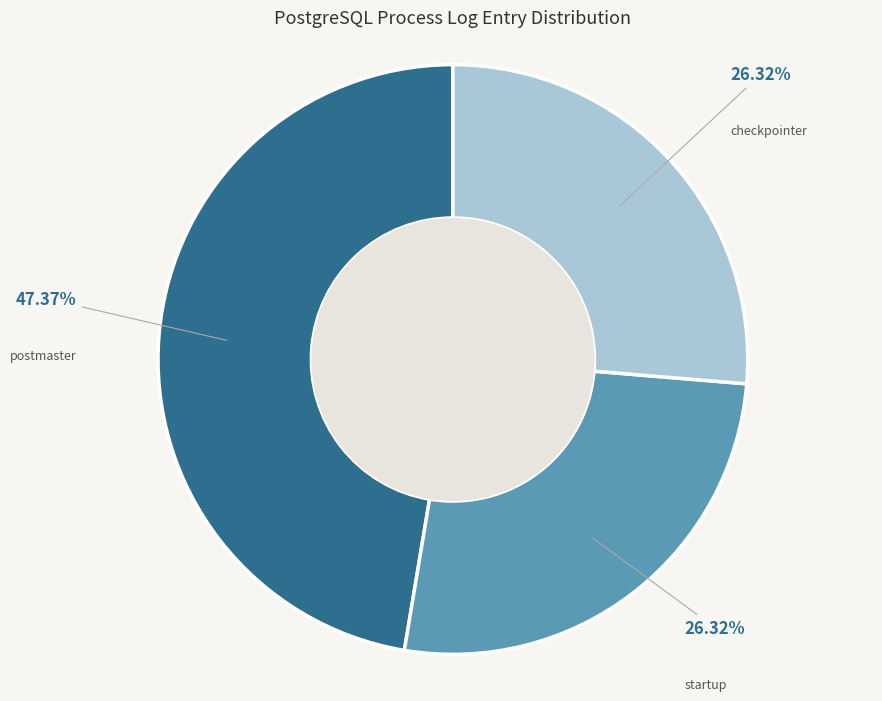

What is the largest slice in the pie chart?

postmaster